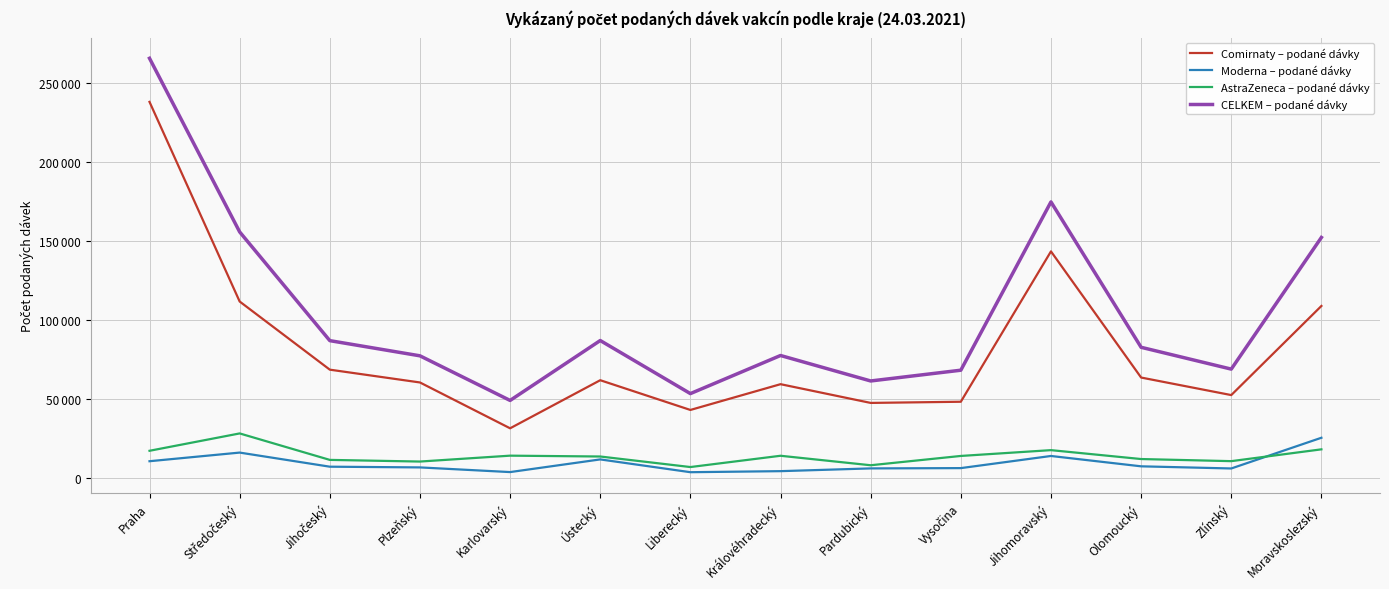

At which category is the sum across all series the highest?

Praha